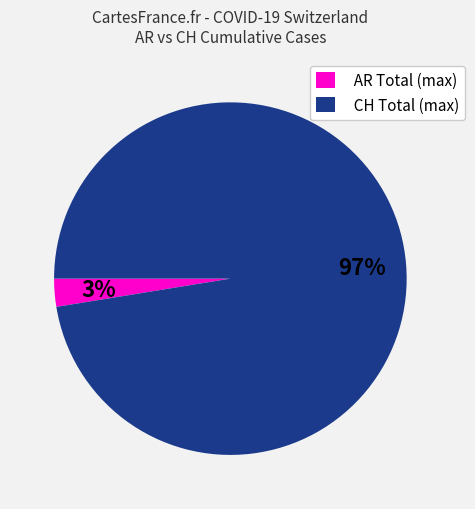

To the nearest percent, what is the average slice percentage?

50%